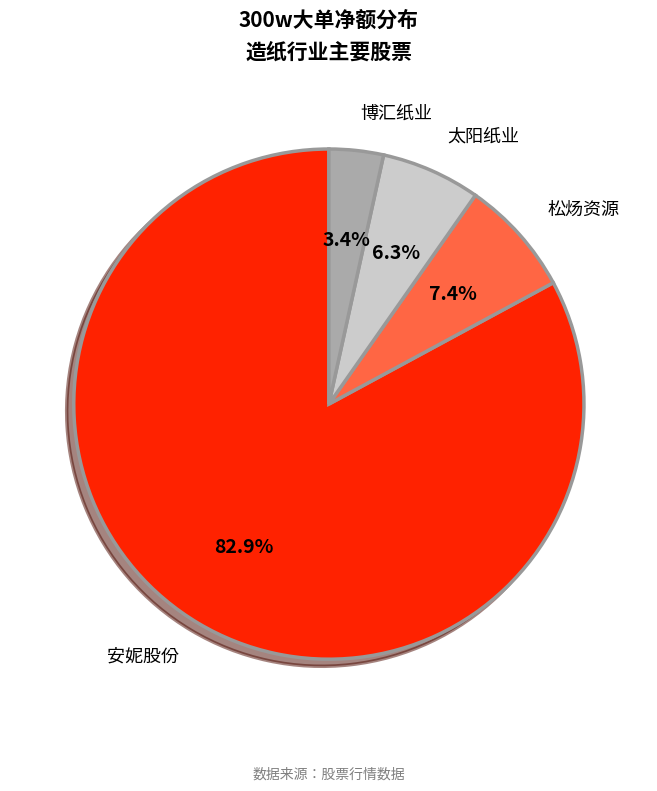

Is there a majority slice in this chart?

Yes